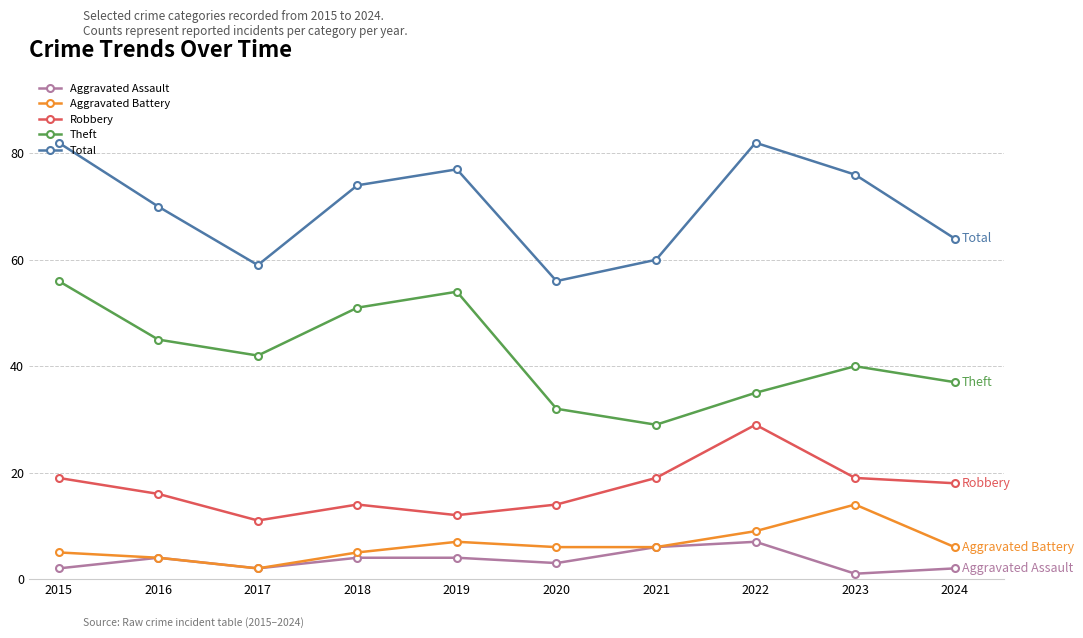

Which series has the largest total across all categories?

Total